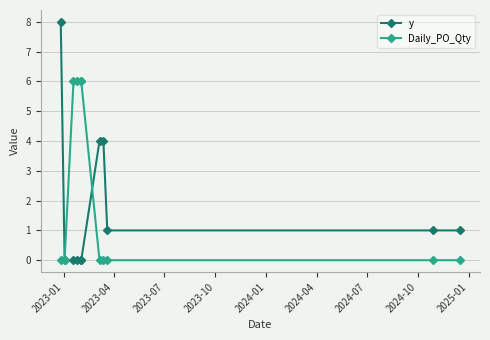

Is the value of y at 2024-07 greater than the value of Daily_PO_Qty at 2025-01?

Yes